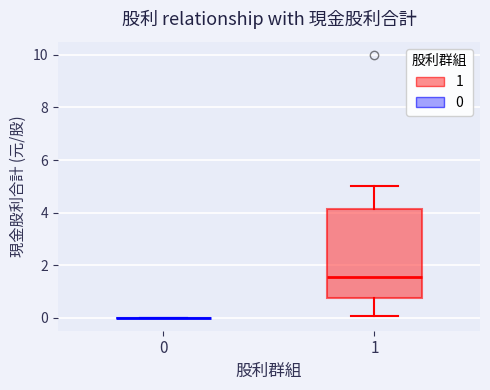

Comparing the boxes themselves (not the whiskers), which one is the tallest?

1